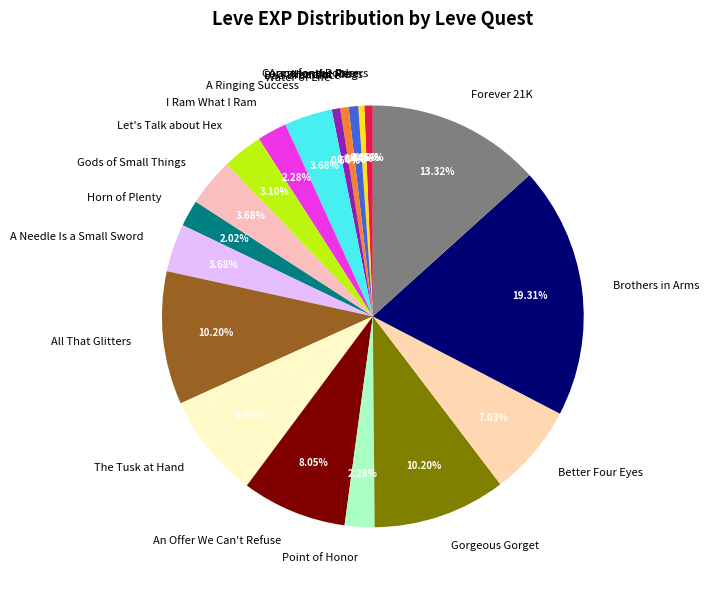

Combined, do Copper and Robbers and Horn of Plenty account for over 50%?

No